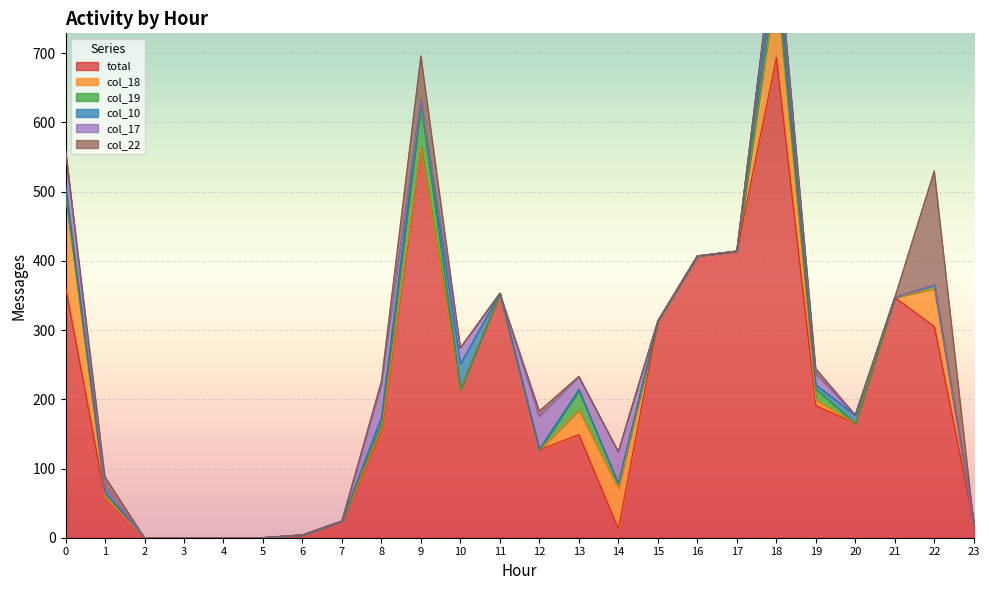

Reading left to right, what are all the values shown in this chart?

total: 362	59	0	0	0	0	4	24	153	564	214	353	127	149	13	313	407	414	694	191	165	347	305	21
col_18: 134	0	0	0	0	0	0	0	4	0	0	0	0	35	58	0	0	0	107	8	0	0	55	0
col_19: 1	7	0	0	0	0	0	0	7	62	0	0	0	29	7	0	0	0	8	16	0	0	5	0
col_10: 14	0	0	0	0	0	0	0	10	6	37	0	1	1	0	0	0	0	35	6	12	0	0	0
col_17: 50	7	0	0	0	0	0	0	46	0	23	0	47	18	46	0	0	0	31	16	0	0	0	0
col_22: 0	15	0	0	0	0	0	0	6	64	0	0	8	1	0	0	0	0	5	7	0	0	165	0